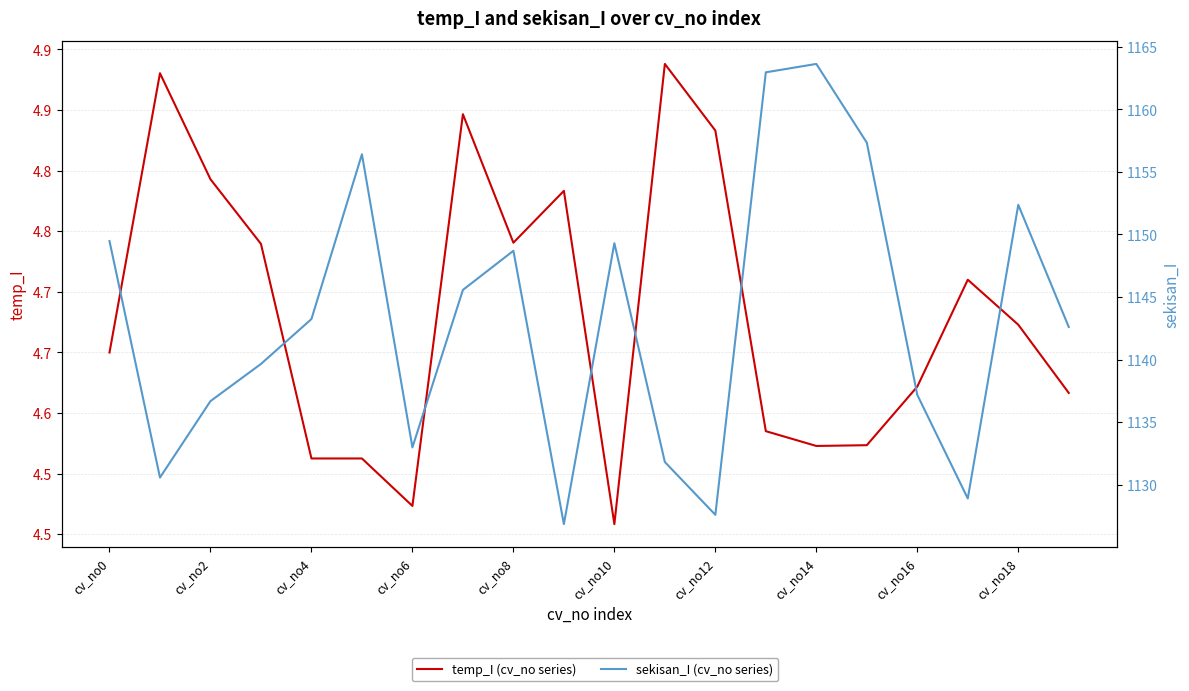

Is the value of temp_I (cv_no series) at cv_no16 greater than the value of sekisan_I (cv_no series) at 13?

No